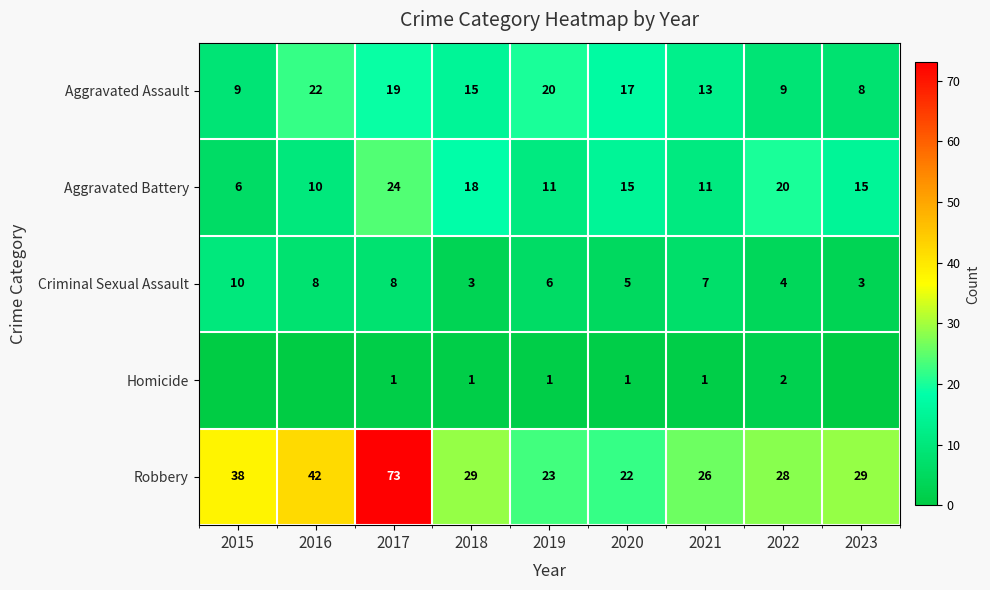

At which label does Aggravated Battery reach its peak?

2017